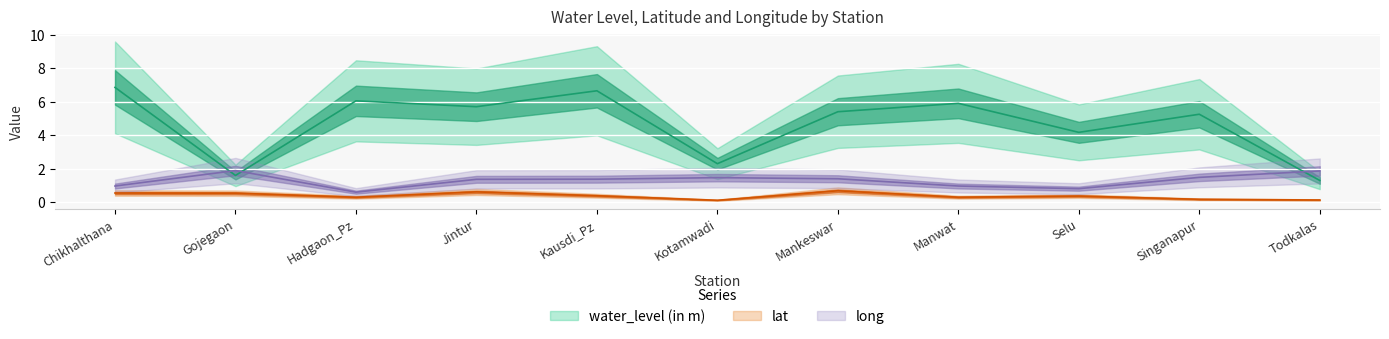

Reading left to right, list all the values displayed in this chart.

water_level (in m): Chikhalthana=6.8	Gojegaon=1.6	Hadgaon_Pz=6.0	Jintur=5.7	Kausdi_Pz=6.7	Kotamwadi=2.3	Mankeswar=5.4	Manwat=5.9	Selu=4.2	Singanapur=5.2	Todkalas=1.3
lat: Chikhalthana=0.6	Gojegaon=0.5	Hadgaon_Pz=0.3	Jintur=0.6	Kausdi_Pz=0.4	Kotamwadi=0.1	Mankeswar=0.7	Manwat=0.3	Selu=0.4	Singanapur=0.2	Todkalas=0.1
long: Chikhalthana=1.0	Gojegaon=1.9	Hadgaon_Pz=0.6	Jintur=1.4	Kausdi_Pz=1.4	Kotamwadi=1.5	Mankeswar=1.4	Manwat=1.0	Selu=0.8	Singanapur=1.5	Todkalas=1.9